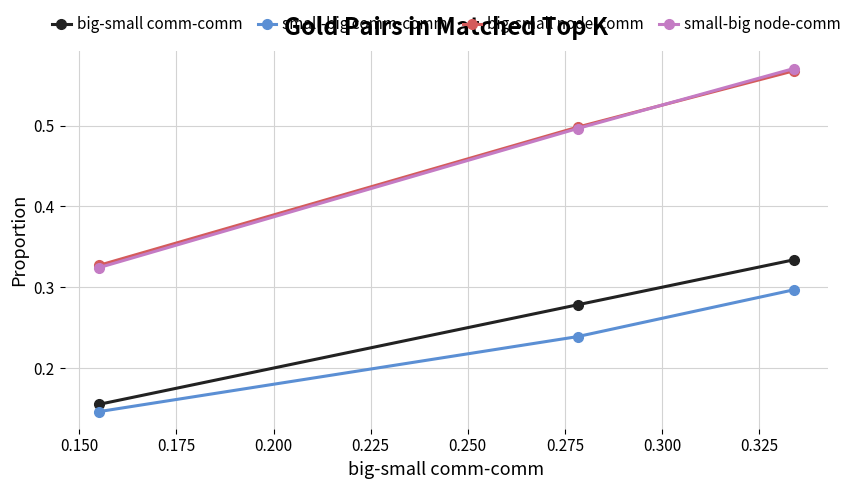

How many big-small node-comm values are between 0 and 1?

3